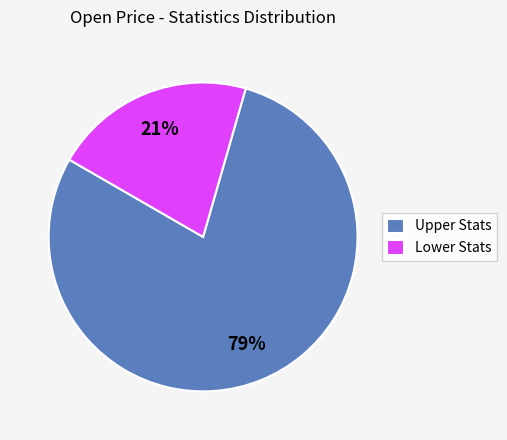

Count the number of slices in the pie.

2